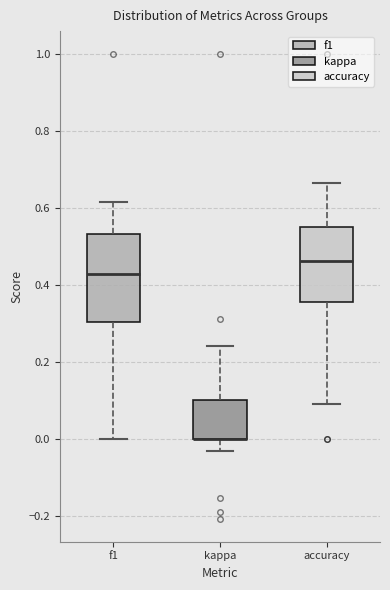

Where is the lower edge of the box for accuracy on the y-axis? The values are not printed on the chart, so give them approximately, as read against the axis.

0.36